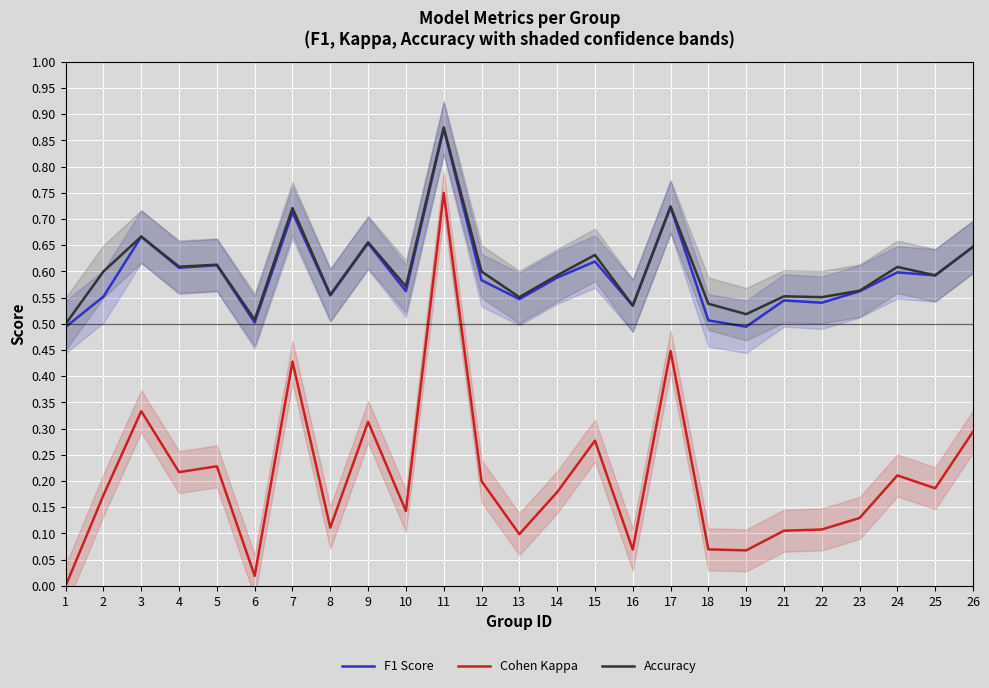

True or false: Cohen Kappa and F1 Score cross at least once.

False